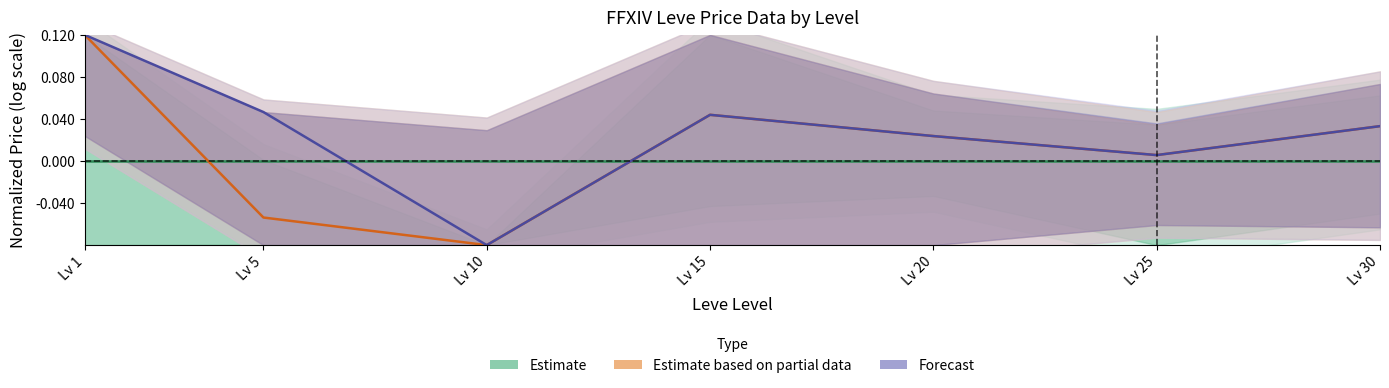

What is the difference between the highest and lowest values at Lv 5?

0.1